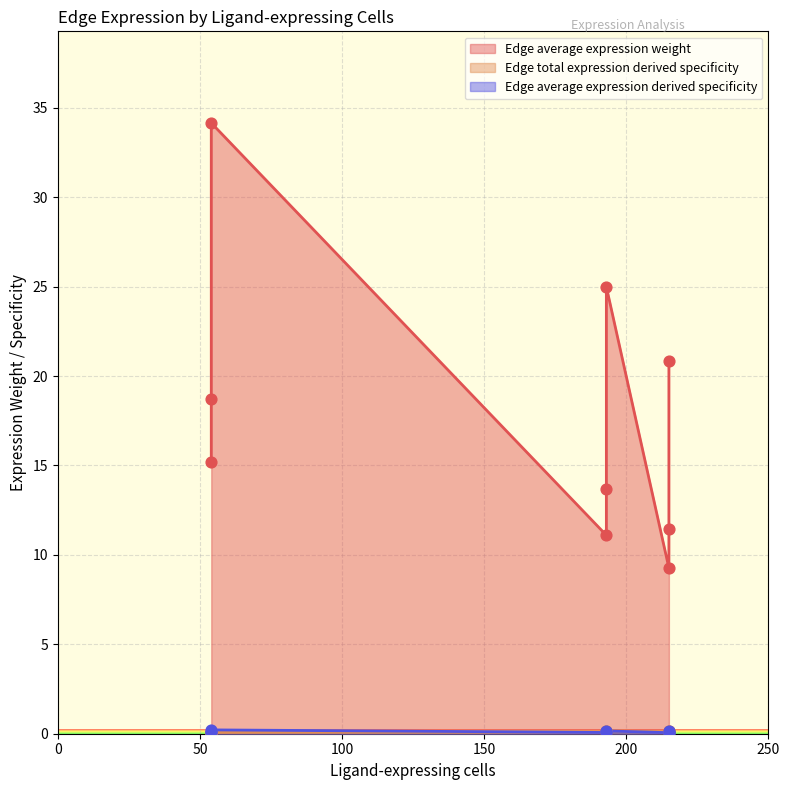

Which series reaches the maximum Y coordinate?

Edge average expression weight